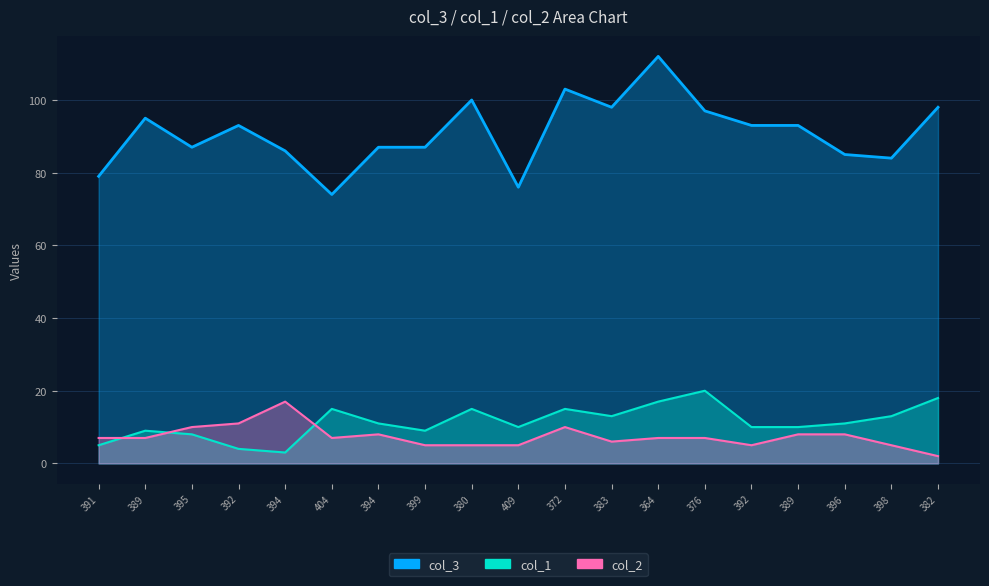

What is the total value across all series at 372?

128